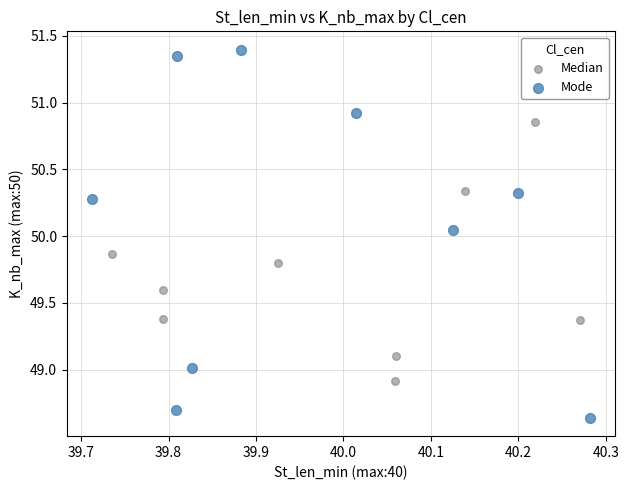

What are all the series names shown in the legend?

Median, Mode